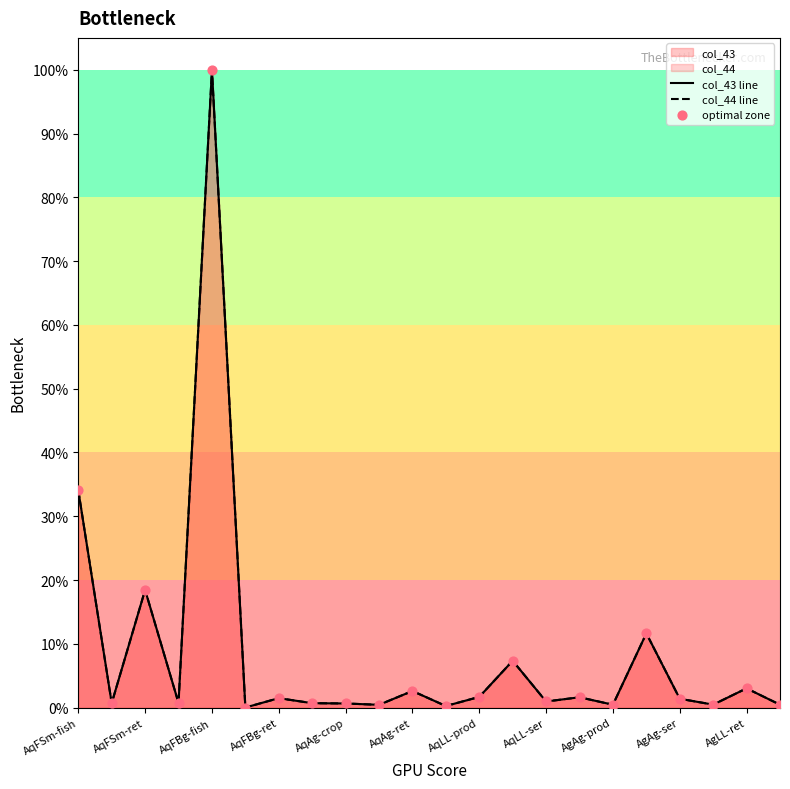

Which series has the largest total across all categories?

col_43 line